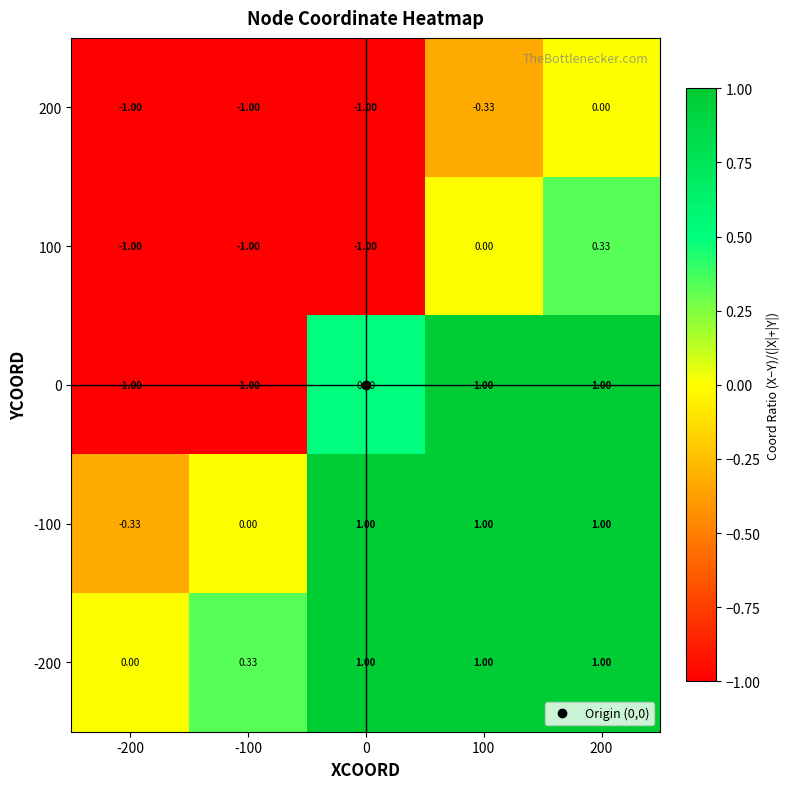

How many negative values does the -100 series have?

1